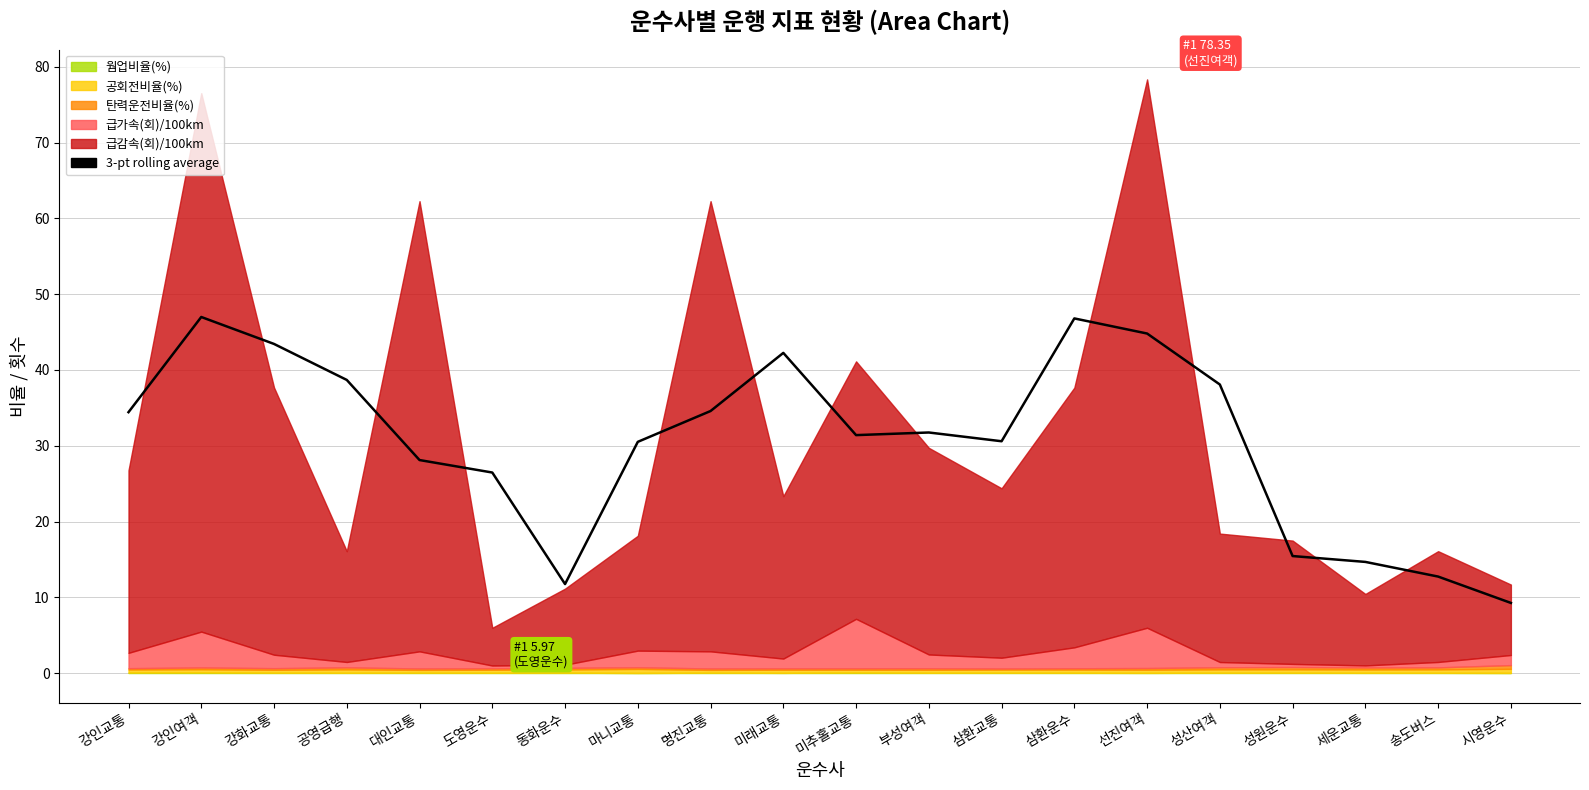

What position from the right is 송도버스?

2